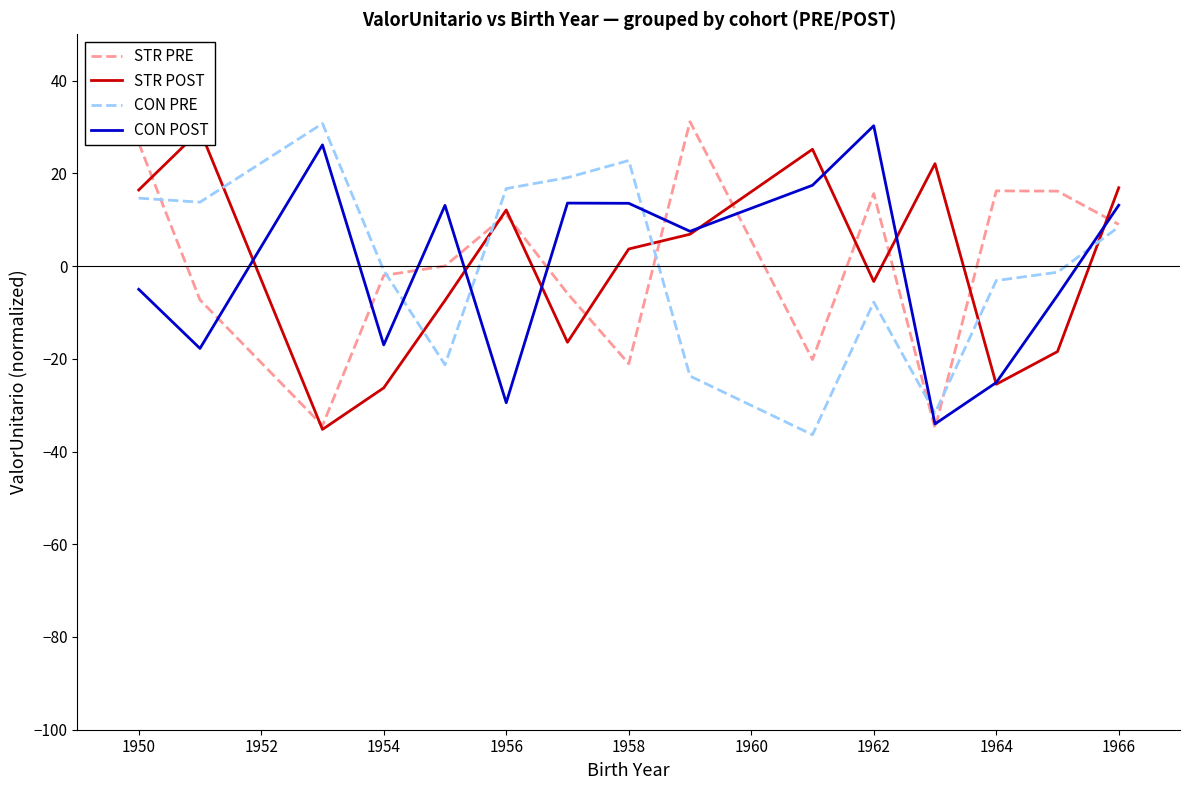

In STR PRE, how many points are higher than both neighbors (excluding endpoints)?

4